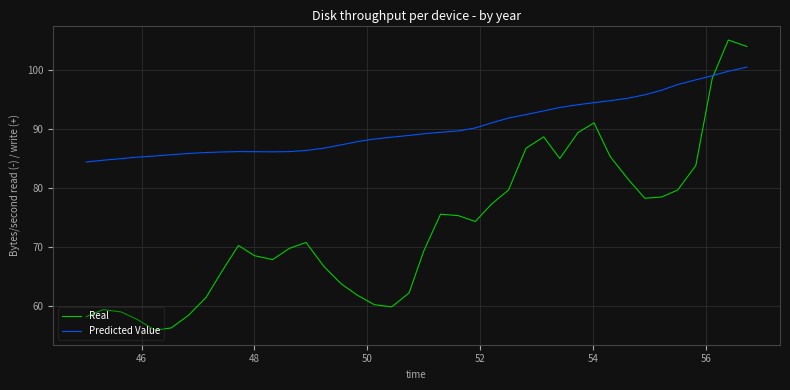

What is the greatest value displayed?

105.0